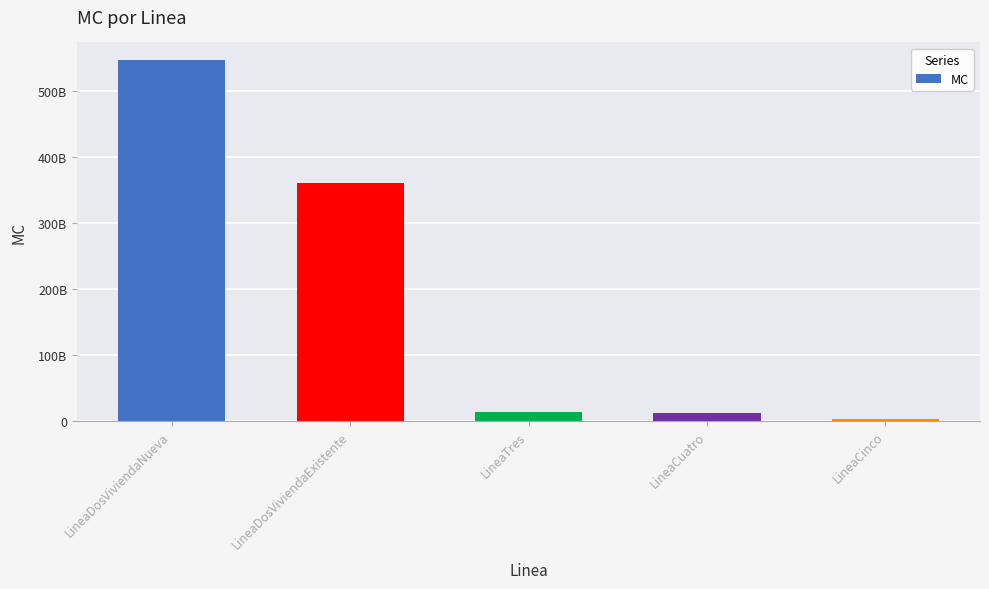

Are the bars horizontal?

No